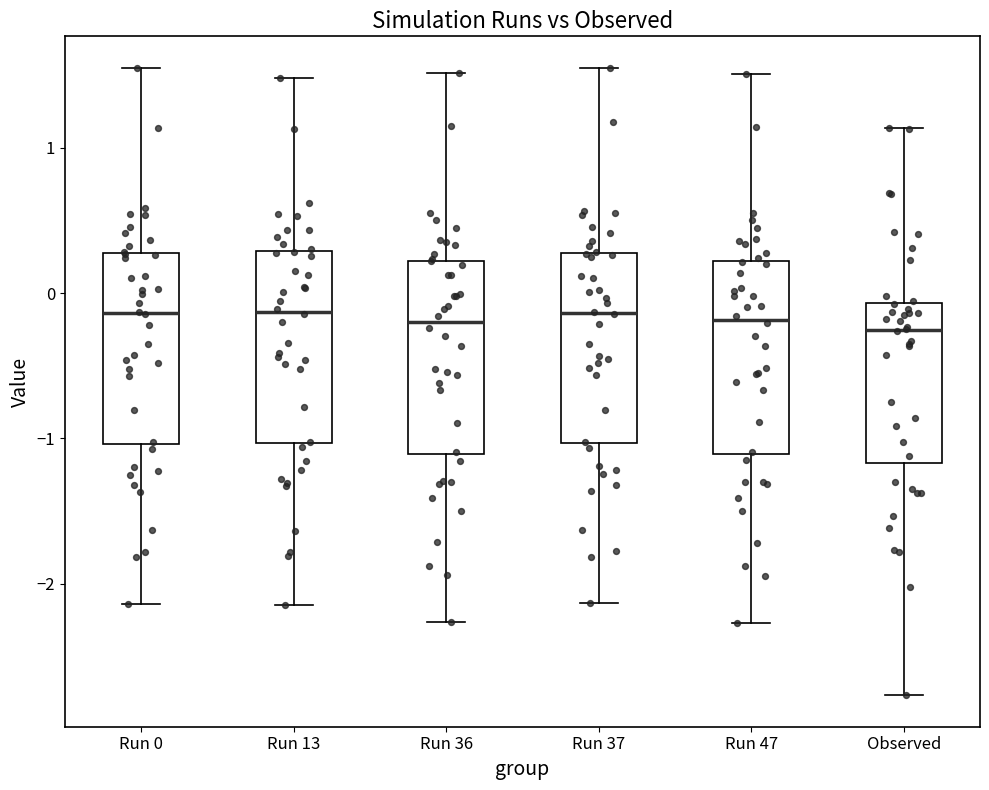

Reading left to right, read every box against the y-axis: the position of its median line, the range the box covers, and the ends of its whiskers. The values are not printed on the chart, so give them approximately, as read against the axis.

Run 0: median -0.1, box -1.0 to 0.3, whiskers -2.1 to 1.6
Run 13: median -0.1, box -1.0 to 0.3, whiskers -2.1 to 1.5
Run 36: median -0.2, box -1.1 to 0.2, whiskers -2.3 to 1.5
Run 37: median -0.1, box -1.0 to 0.3, whiskers -2.1 to 1.6
Run 47: median -0.2, box -1.1 to 0.2, whiskers -2.3 to 1.5
Observed: median -0.3, box -1.2 to -0.1, whiskers -2.8 to 1.1